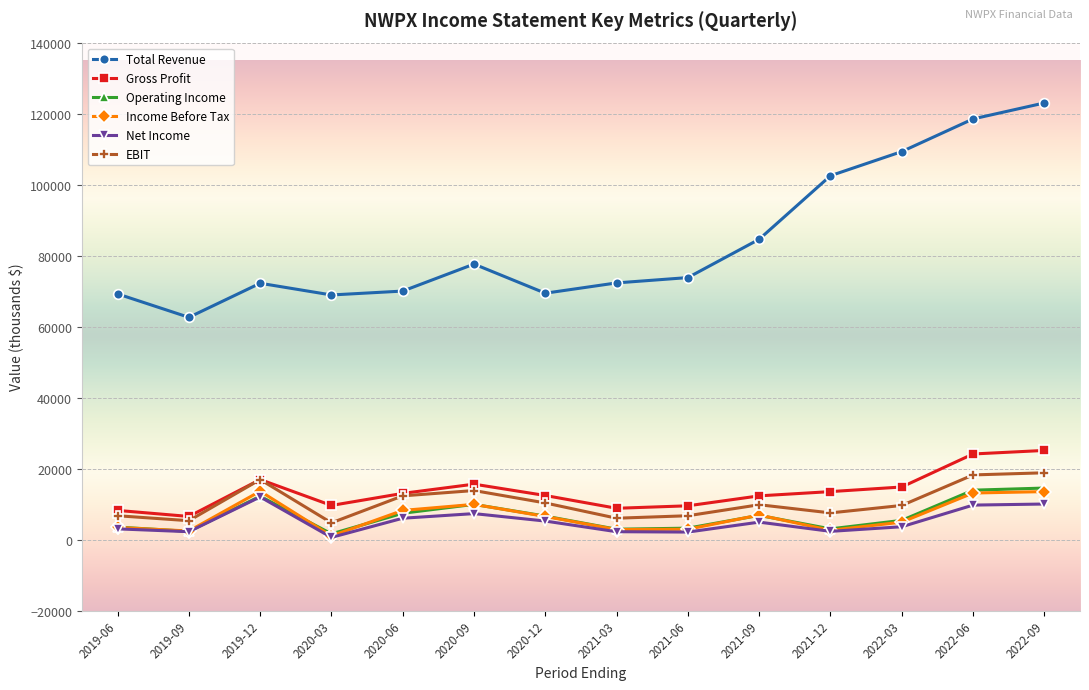

The value of Operating Income at 2022-06 is 5283. True or false?

False